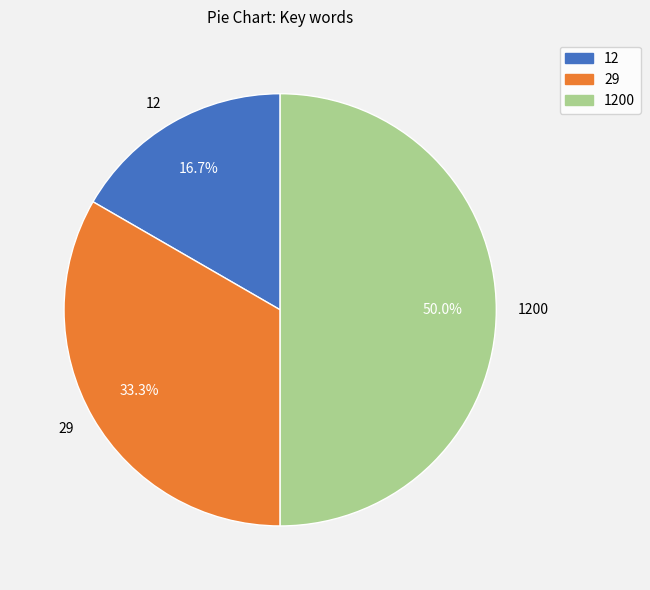

What is the ratio of the value at 12 to the value at 29?

0.5